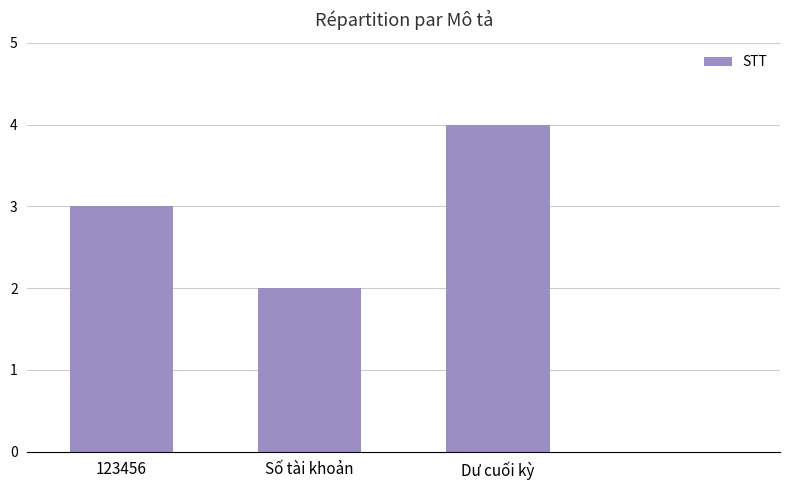

The value at Số tài khoản is 2. True or false?

True